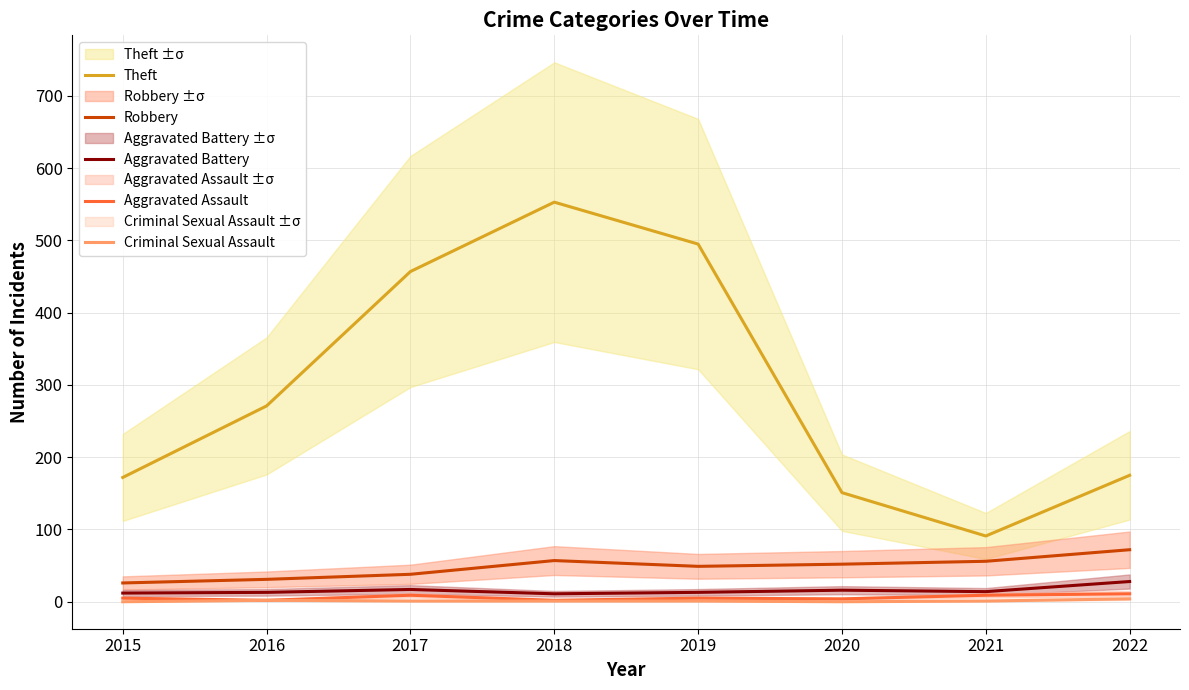

What is the difference between the second highest and second lowest values in the Criminal Sexual Assault series?

2